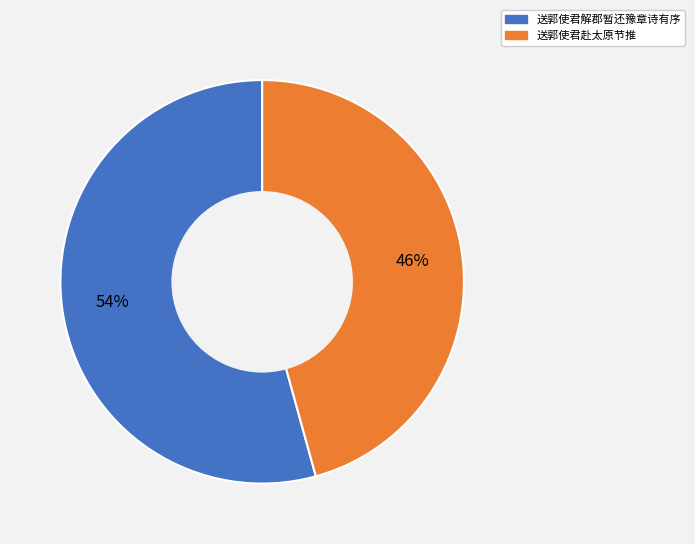

The 送郭使君赴太原节推 slice represents 46% of the pie. True or false?

True